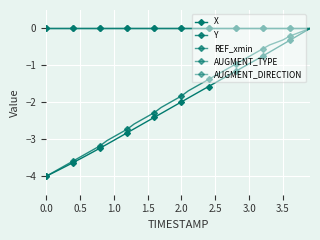

Is this an area chart (filled region under the line)?

No